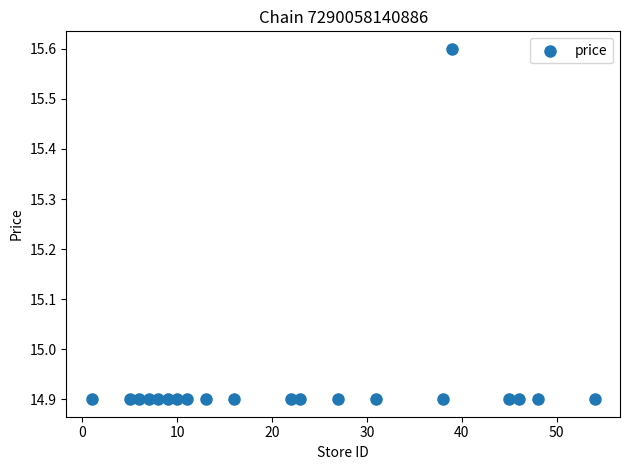

What is the range of X values (max minus min)?

53.0